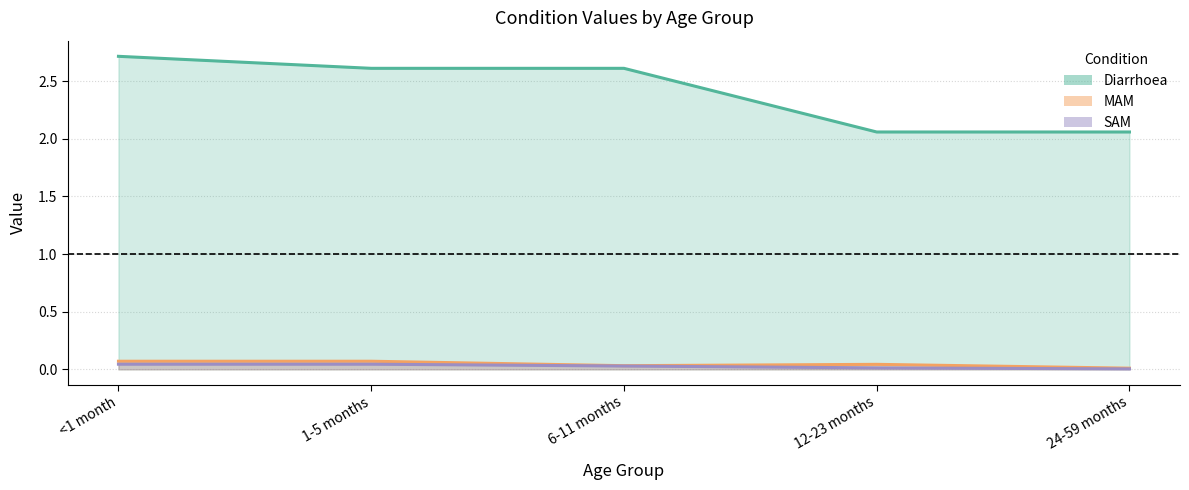

At which label does Diarrhoea reach its minimum?

12-23 months